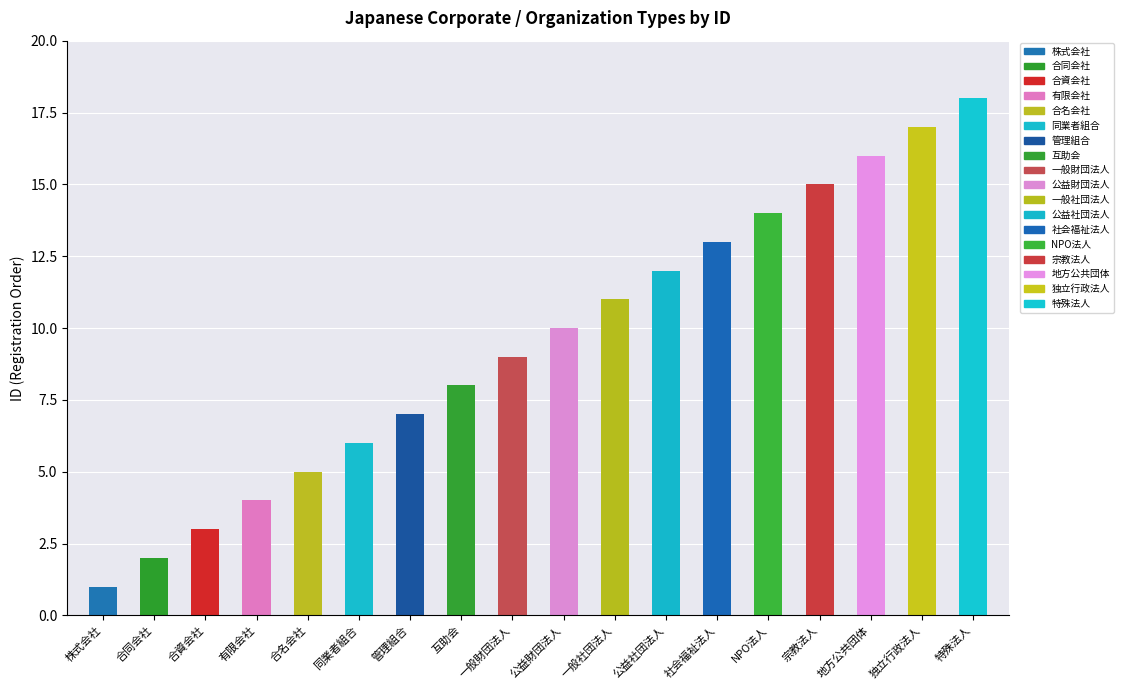

Does the chart contain any negative values?

No